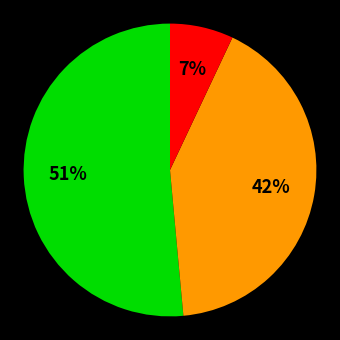

To the nearest percent, what is the average slice percentage?

33%